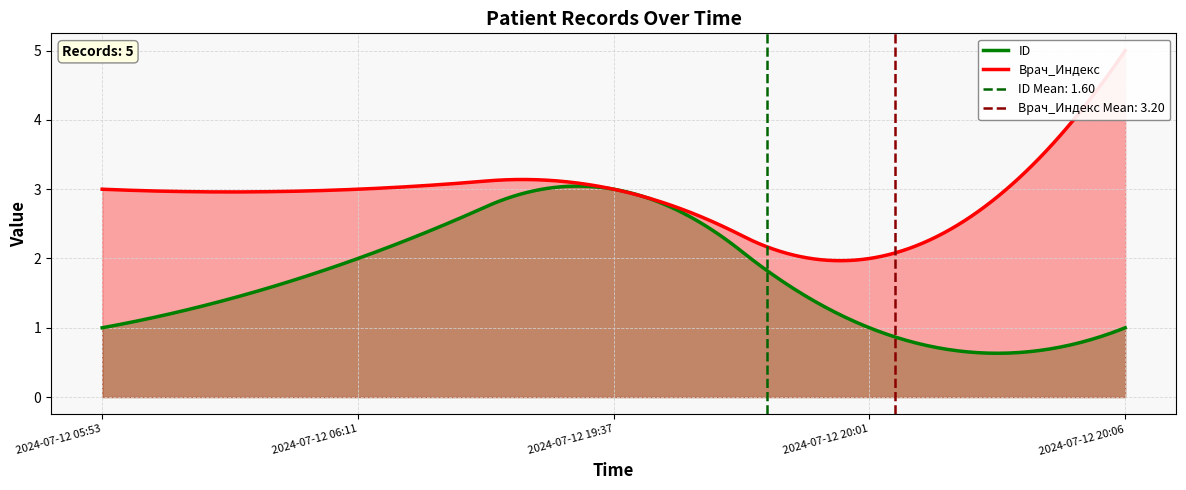

Where is Врач_Индекс nearest to the value 3?

2024-07-12 05:53